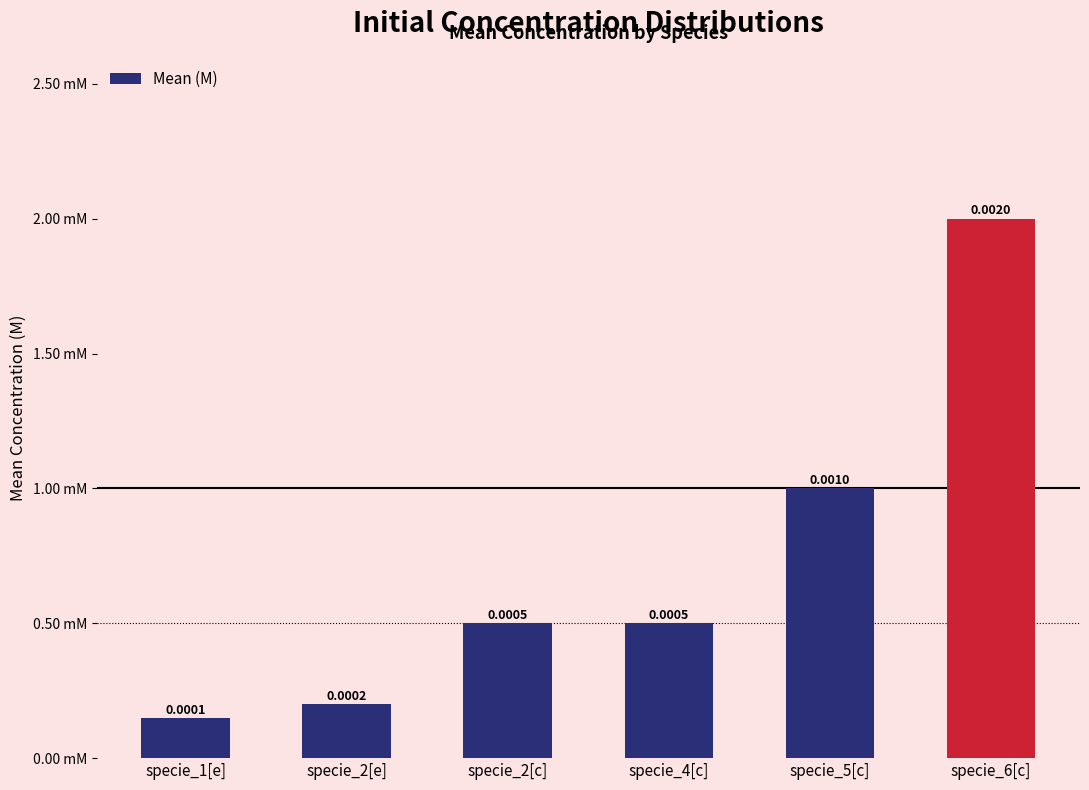

How many bars are there in total?

6